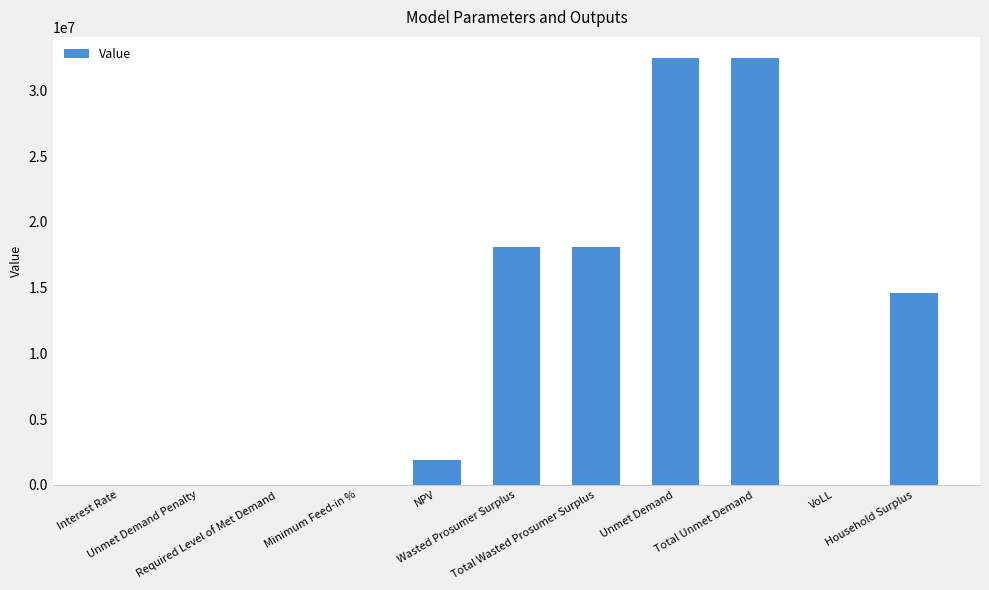

Does the chart contain stacked bars?

No